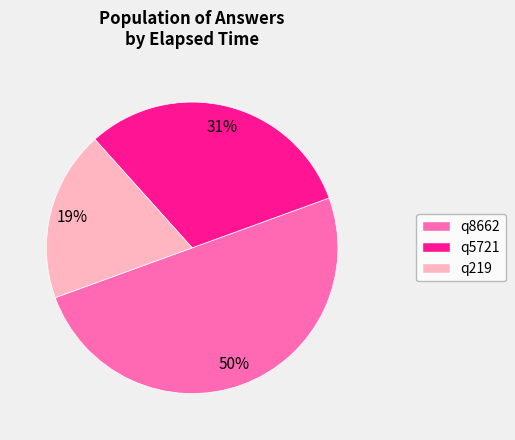

Combined, do q5721 and q8662 account for over 50%?

Yes